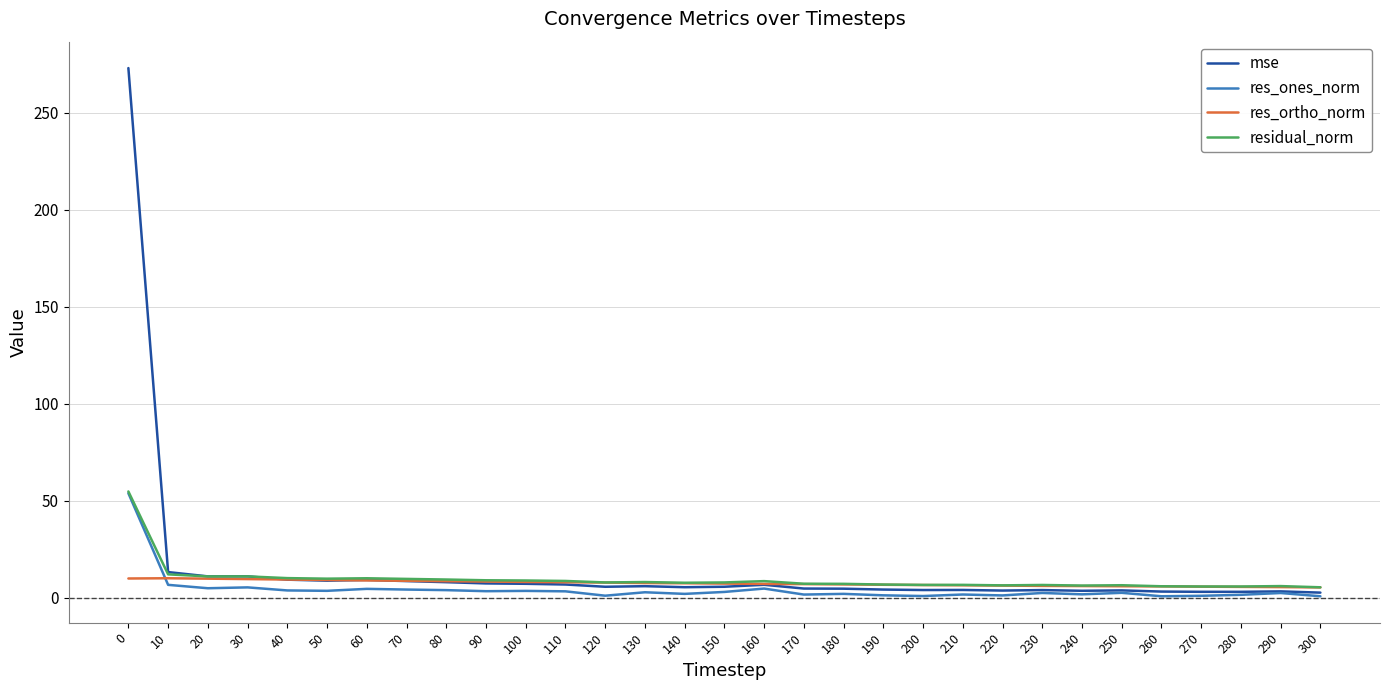

What is the difference between the maximum and minimum values in the res_ortho_norm series?

4.7